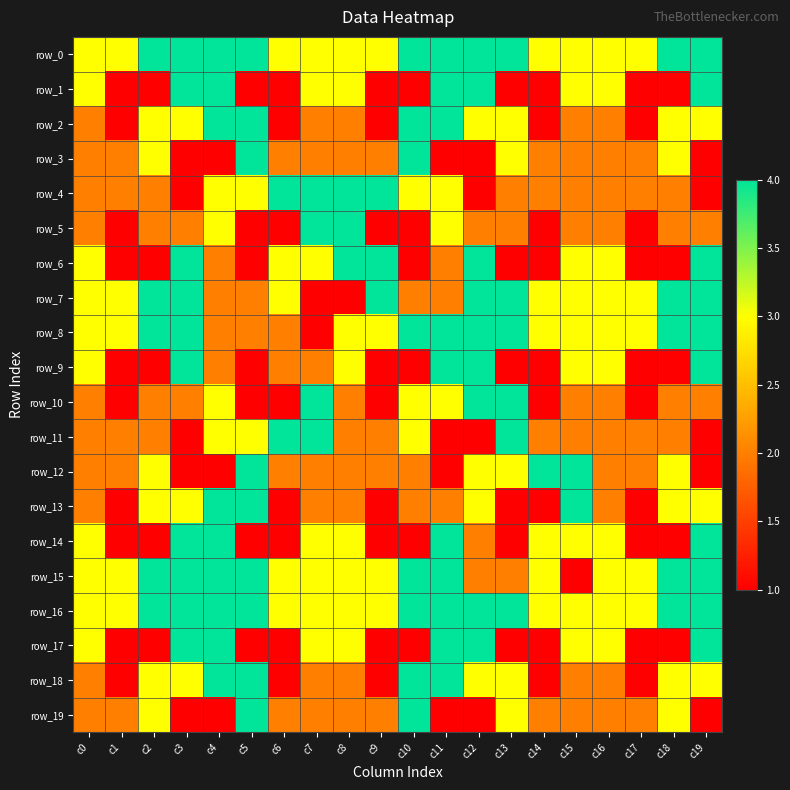

How many row_12 values are between 2 and 3?

13